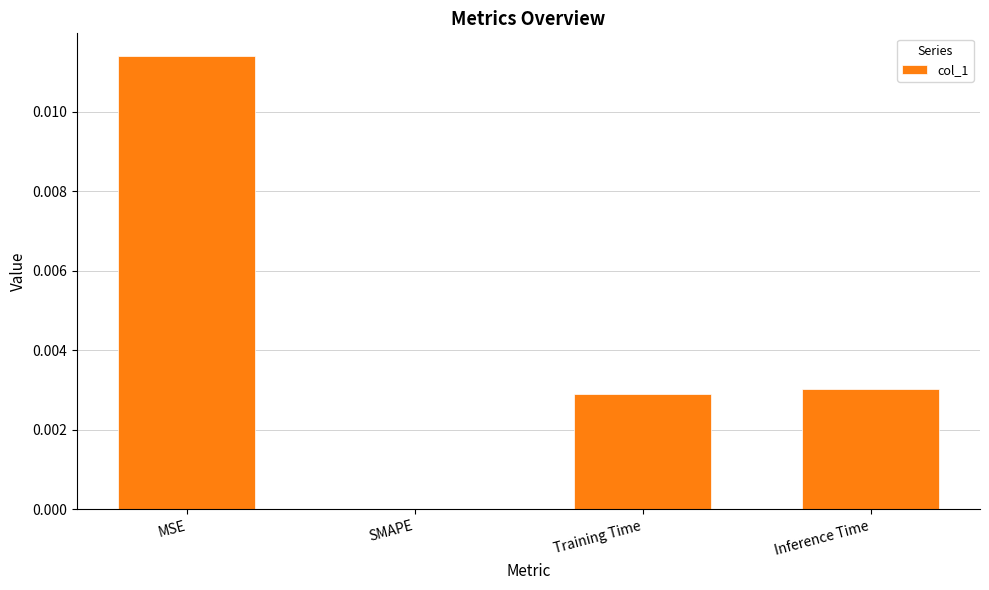

Is it true that the value at MSE is 0.0?

True